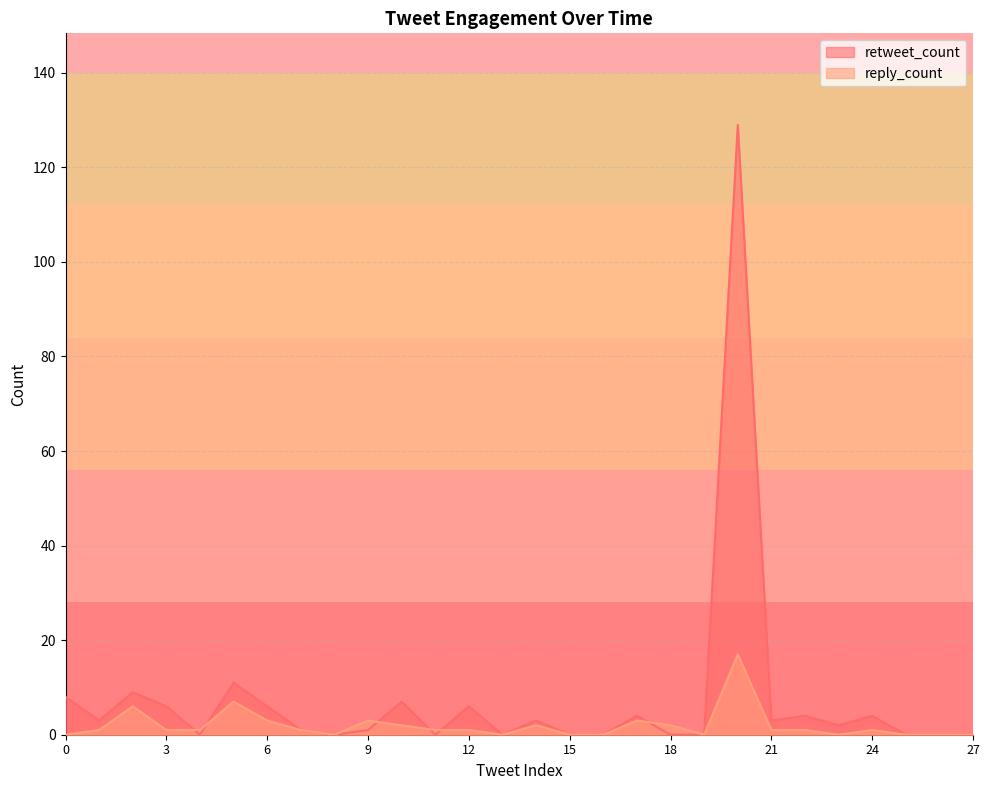

Does the chart have visible grid lines?

Yes